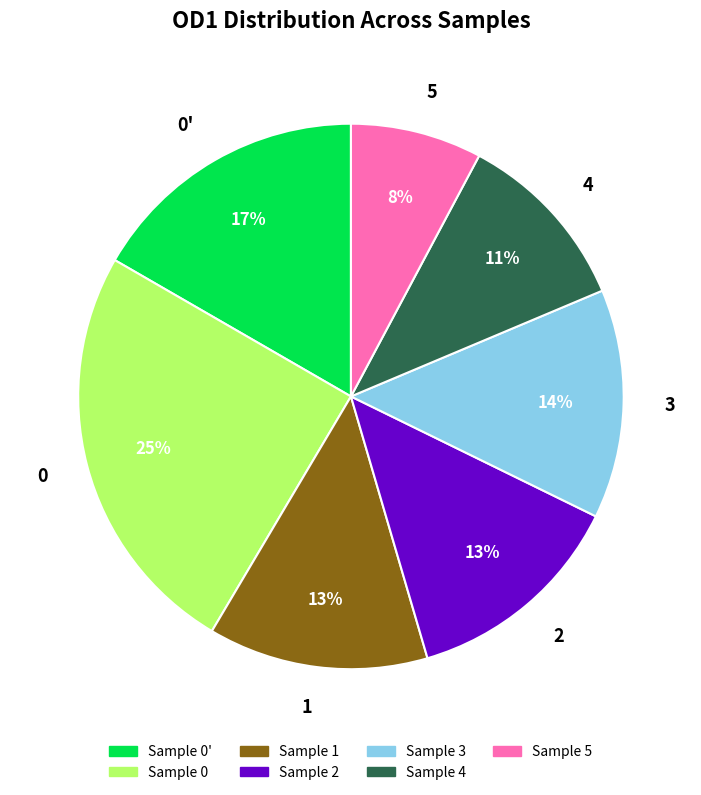

How many slices are in this pie chart?

7